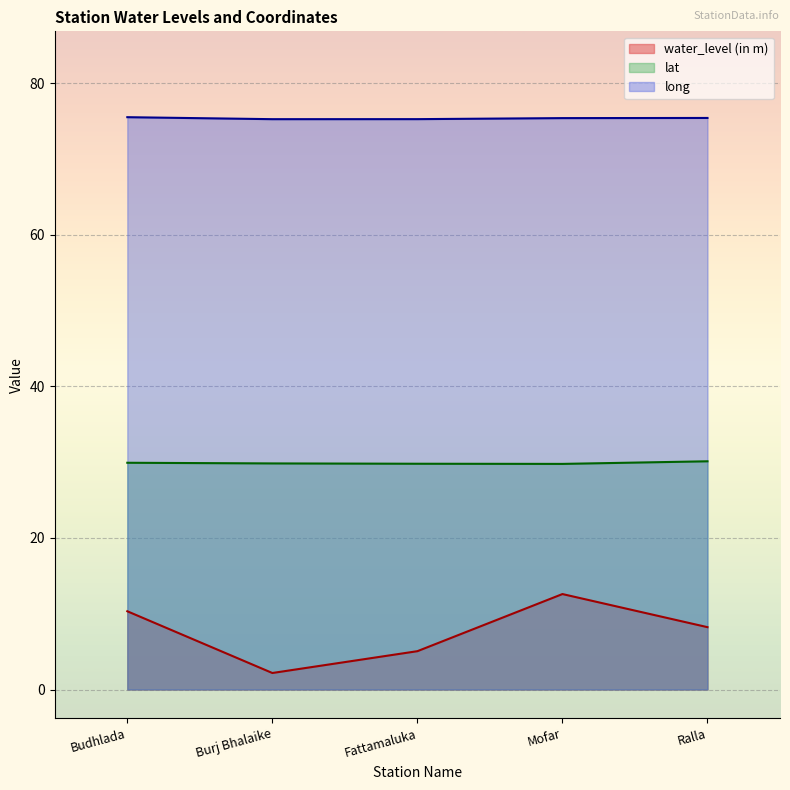

What is the spread (max minus min) of values at Ralla?

67.2